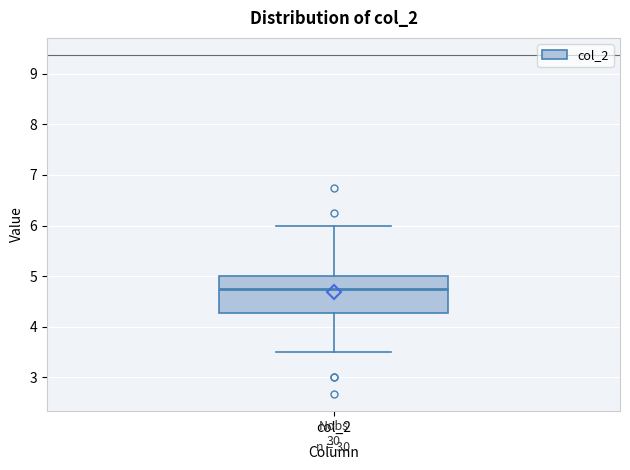

Read this box plot against the y-axis: the position of the median line, the range covered by the box, and the ends of both whiskers. The values are not printed on the chart, so give them approximately, as read against the axis.

median 4.8, box 4.3 to 5.0, whiskers 3.5 to 6.0